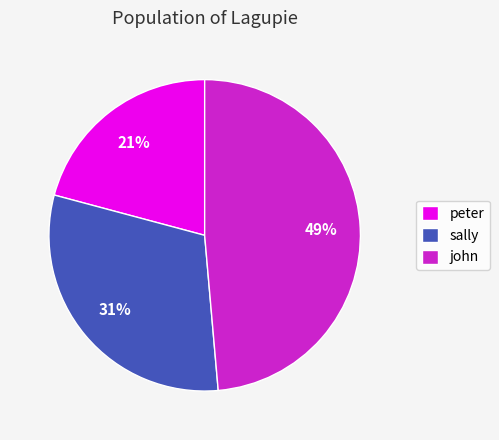

To the nearest percent, what portion does sally represent?

31%